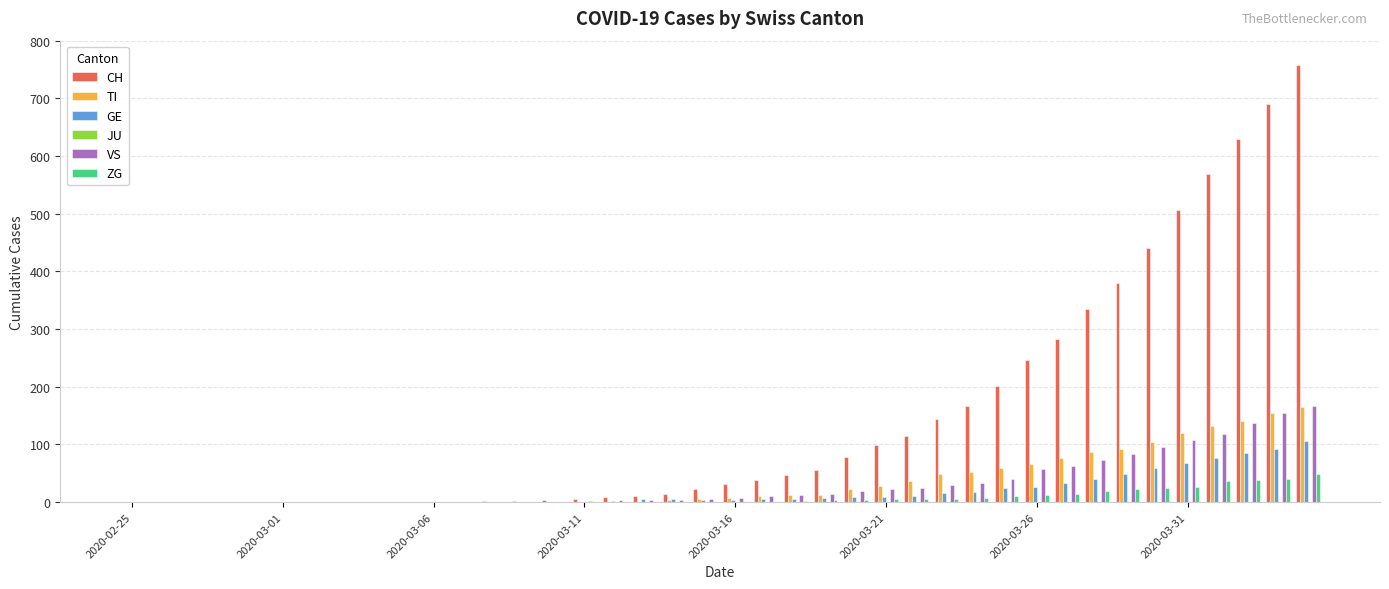

What is the greatest value displayed?

757